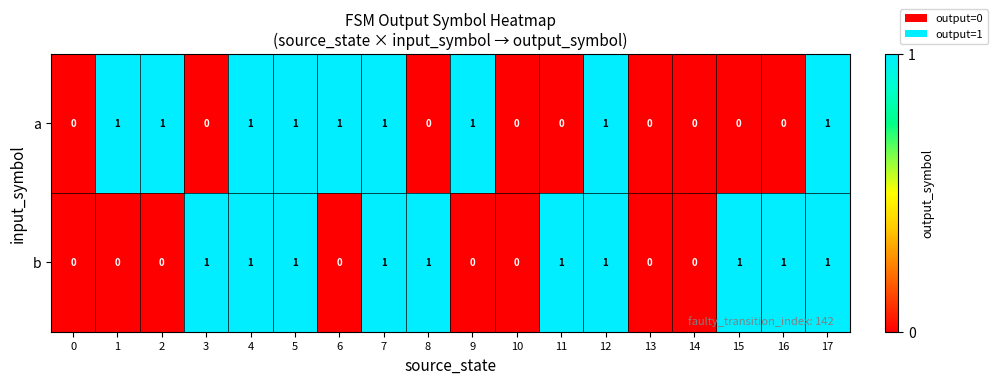

Rank the series by their average value, from highest to lowest.

b, a